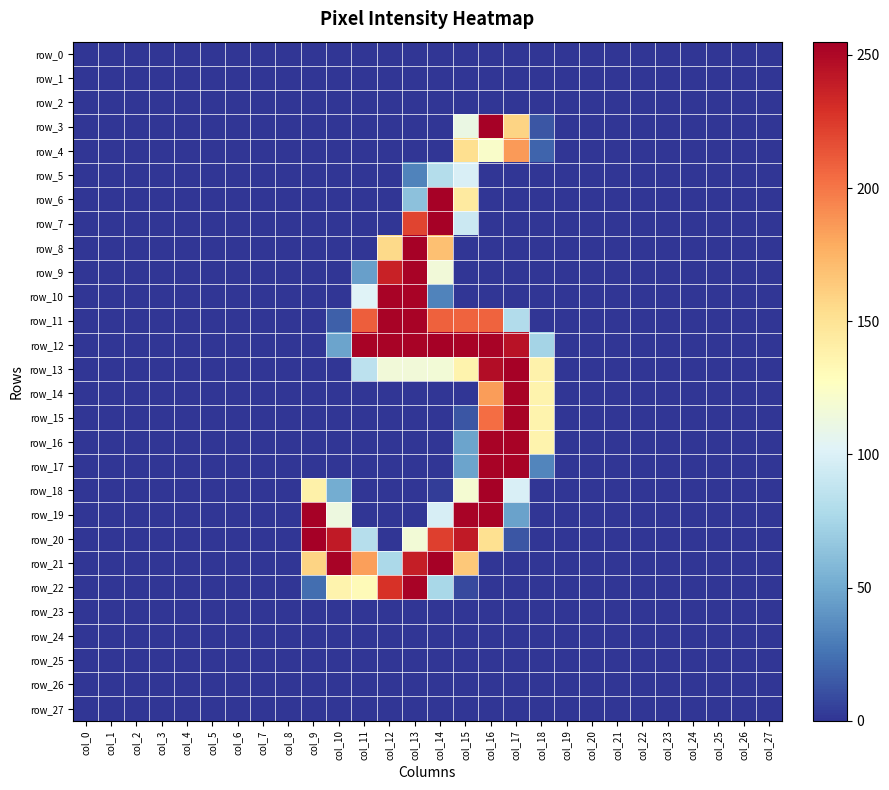

The row_2 series shows 0 at col_11. True or false?

True